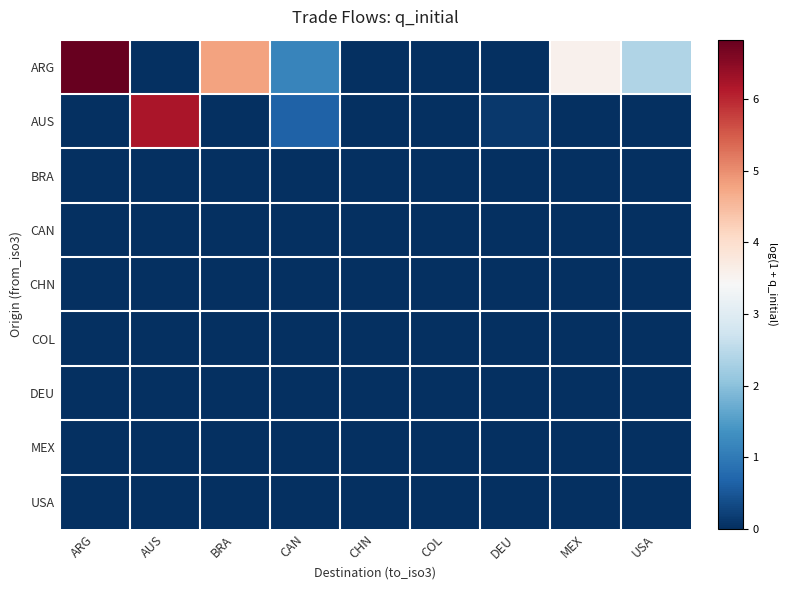

Between BRA and MEX, which is larger?

BRA